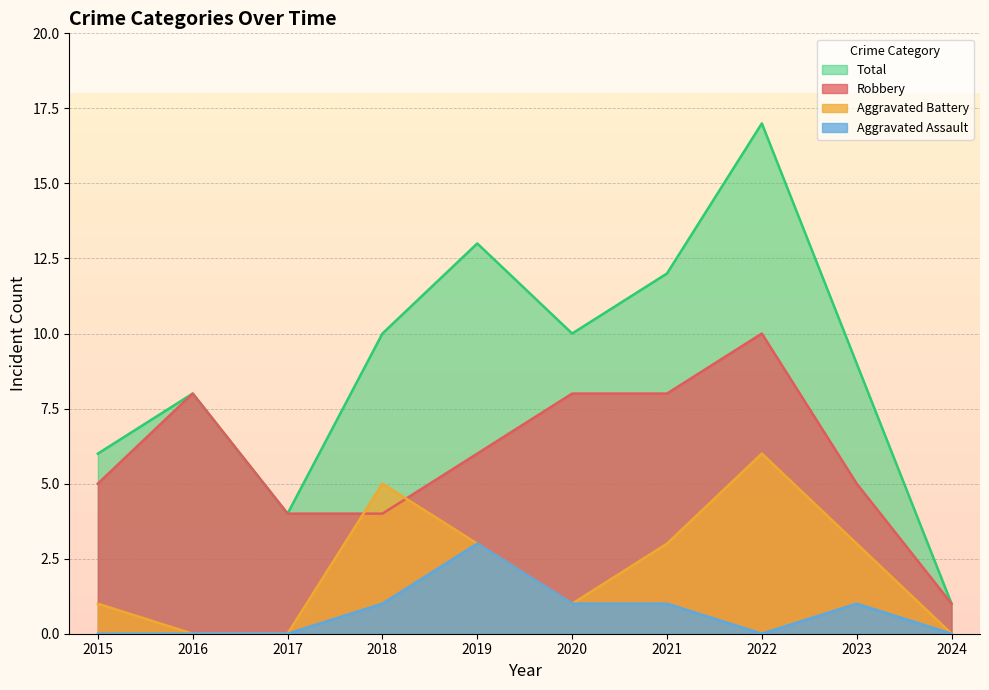

Where is the first local maximum for Aggravated Battery?

2018